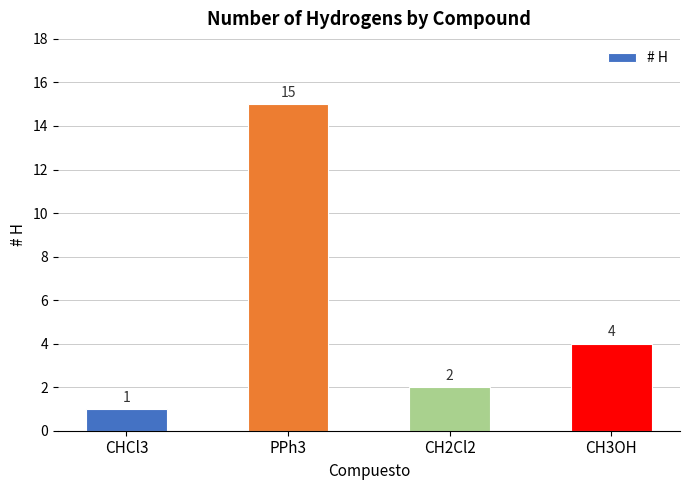

What position from the left is CHCl3?

1